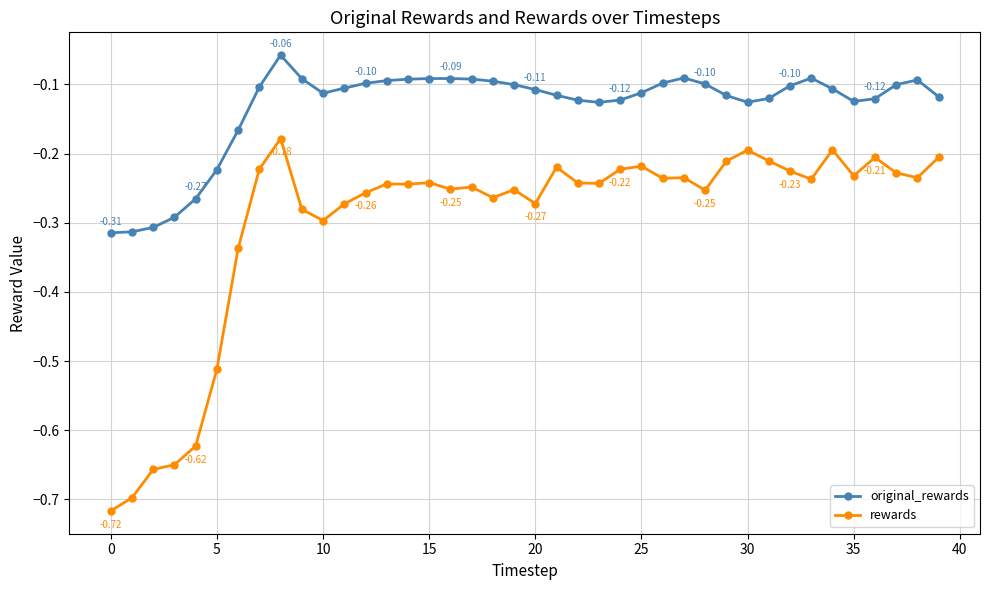

How many lines are shown in the chart?

2